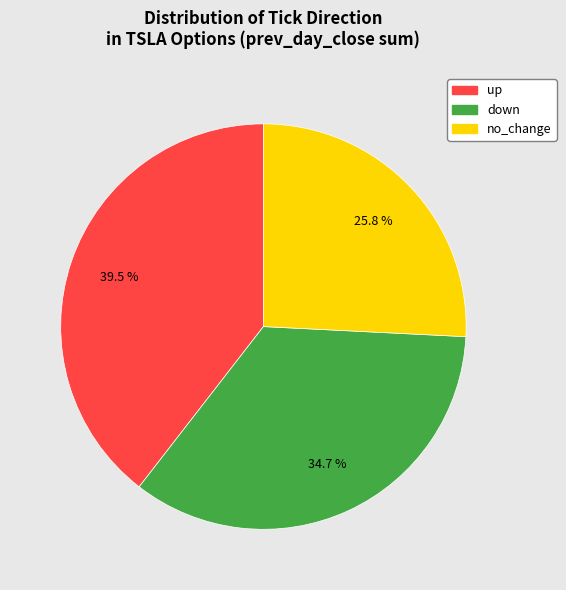

Does any single category account for the majority?

No